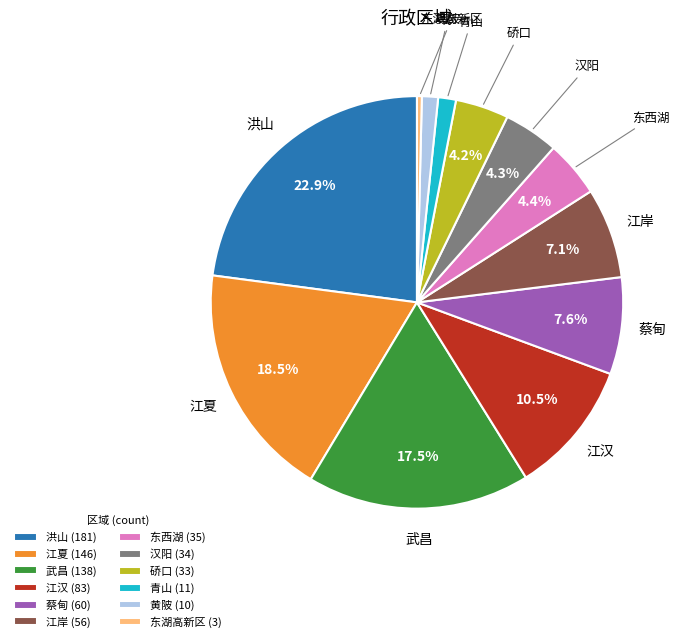

What is the ratio of the value at 硚口 to the value at 汉阳?

1.0